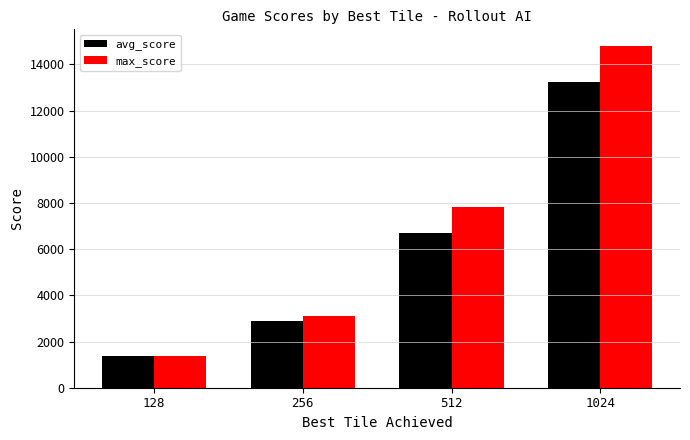

What is the average value of the max_score series?

6772.0